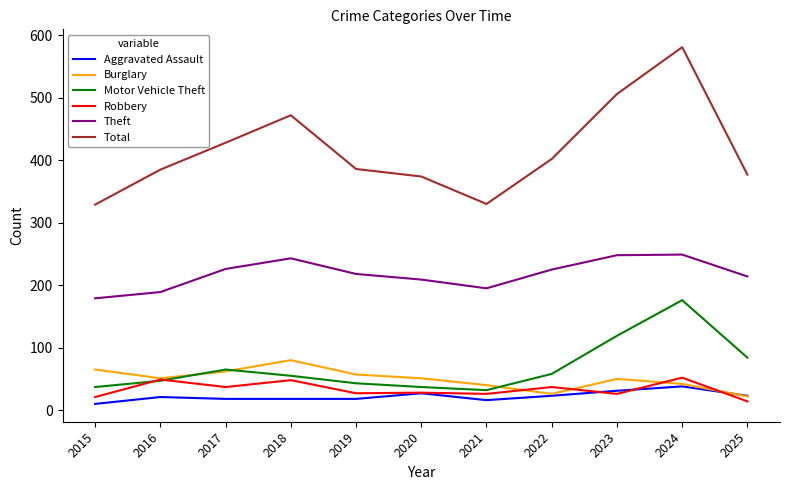

Which series has the widest spread of values?

Total